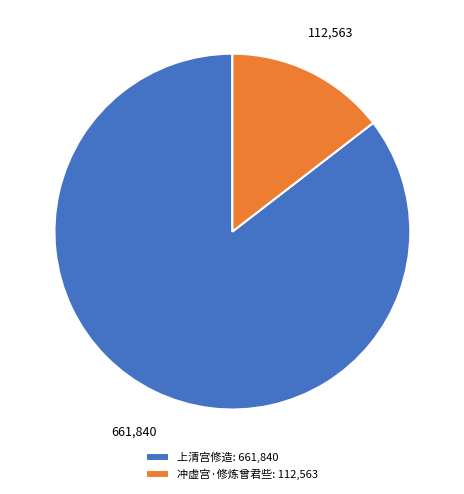

True or false: 冲虚宫·修炼曾君些 accounts for 5% of the total.

False